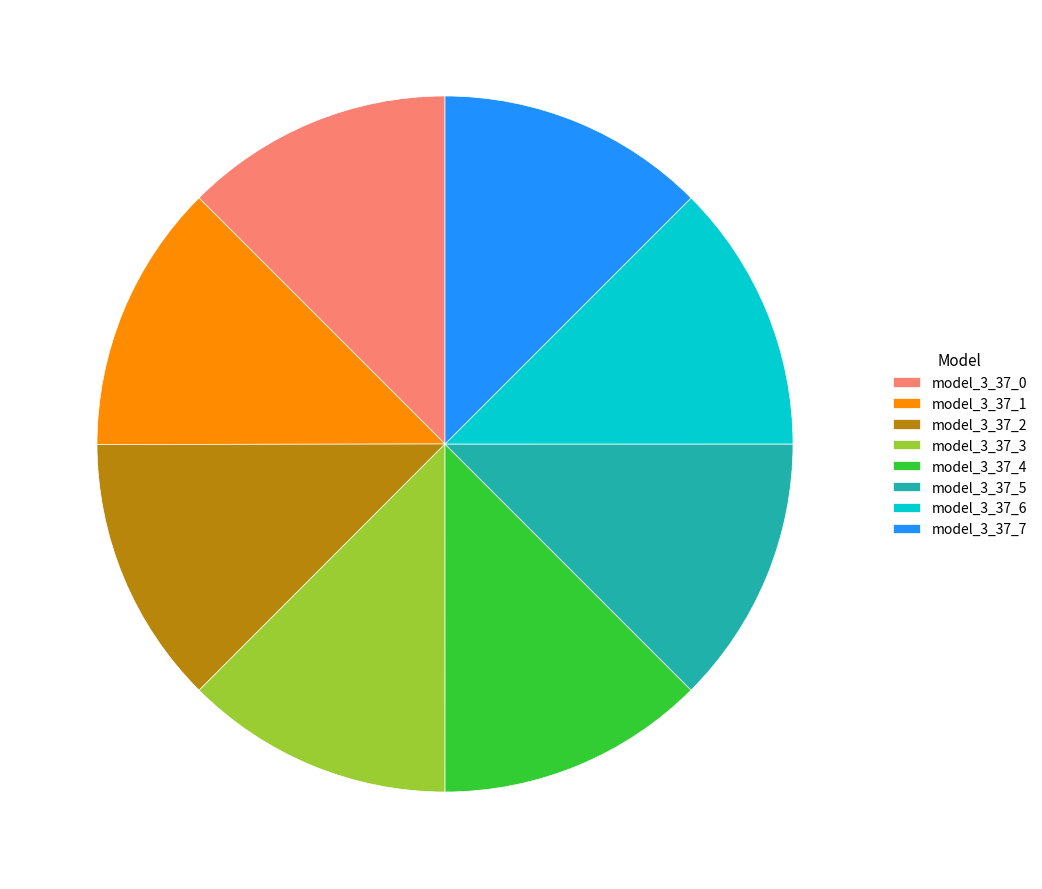

The model_3_37_2 slice represents 19% of the pie. True or false?

False